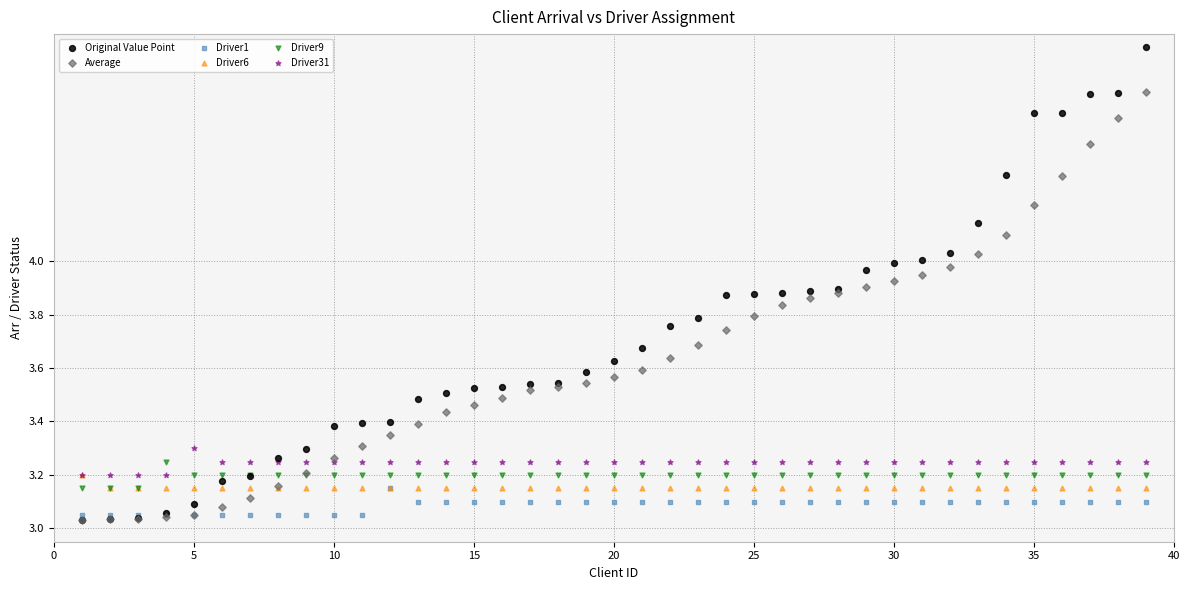

Which series has the largest Y range (max minus min)?

Original Value Point